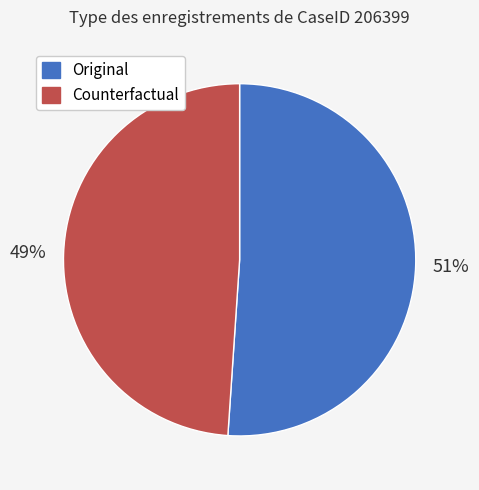

Count the number of slices in the pie.

2